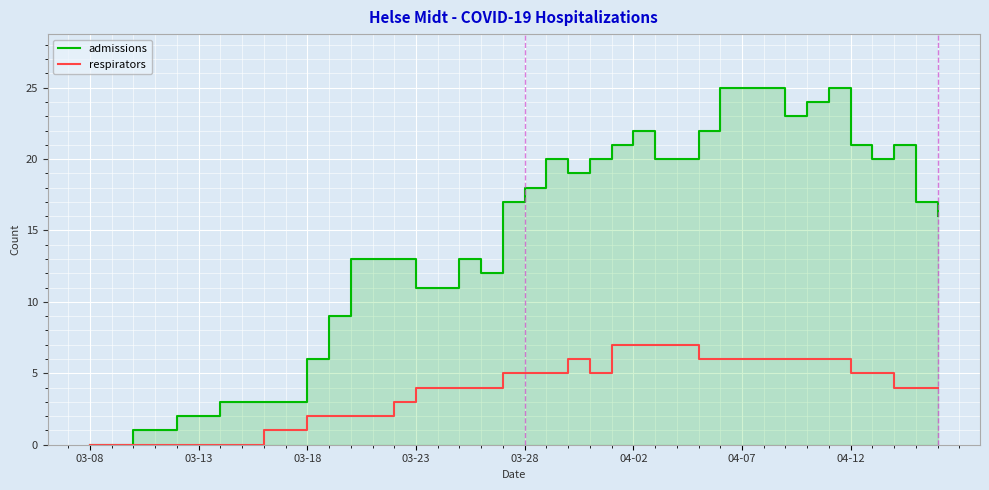

Where is admissions nearest to the value 12?

18